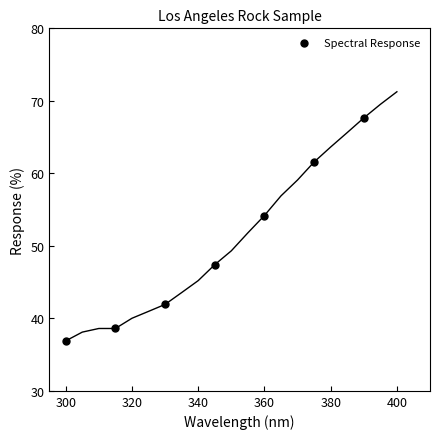

What is the range of X values (max minus min)?

90.0